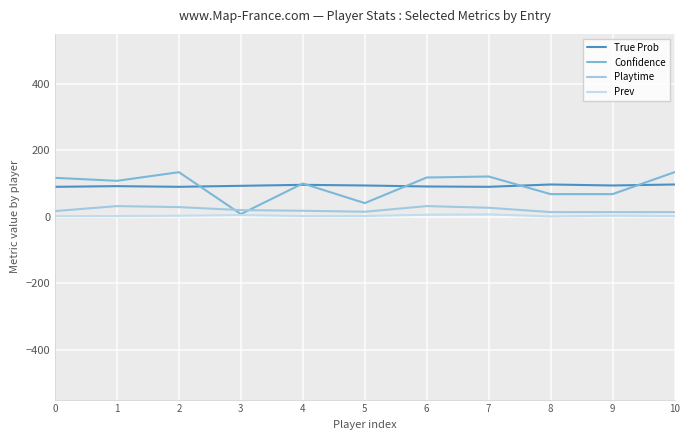

Which series has the largest total across all categories?

True Prob